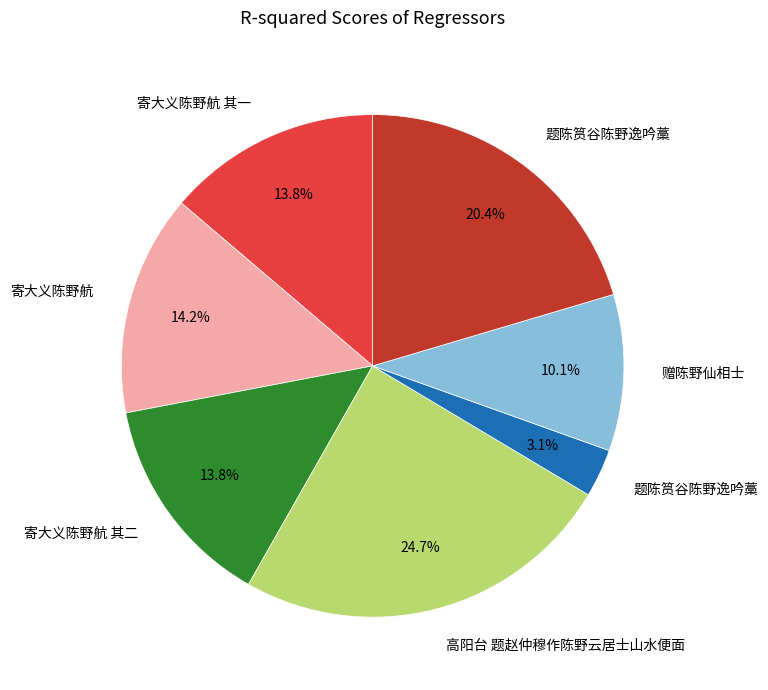

How many slices are in this pie chart?

7